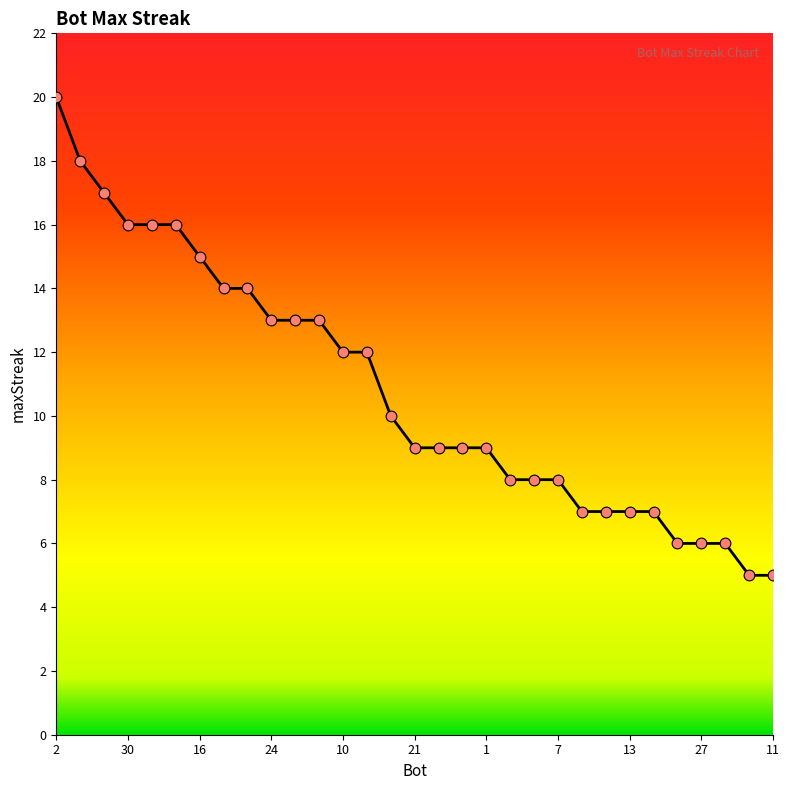

What is the maximum value shown in the chart?

20